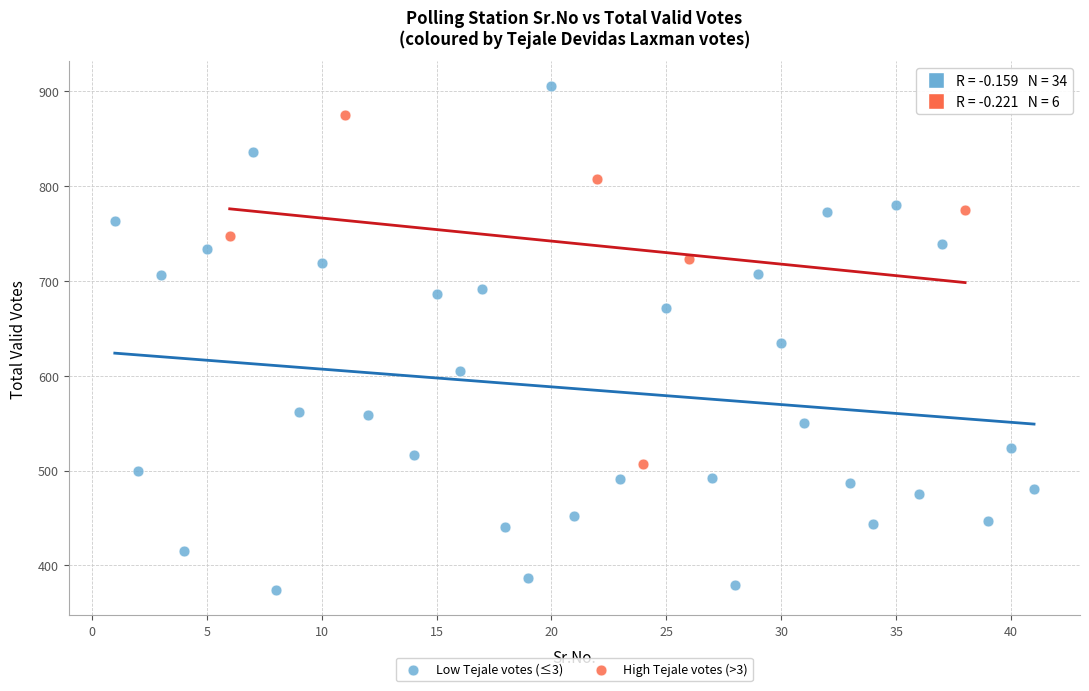

Which series has the widest spread of Y values?

Low Tejale votes (≤3)